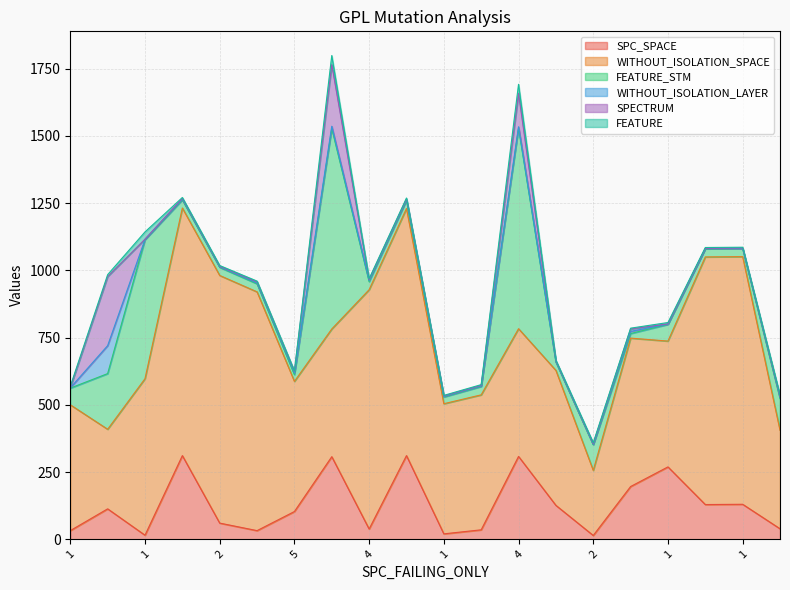

True or false: FEATURE and WITHOUT_ISOLATION_SPACE cross at least once.

False